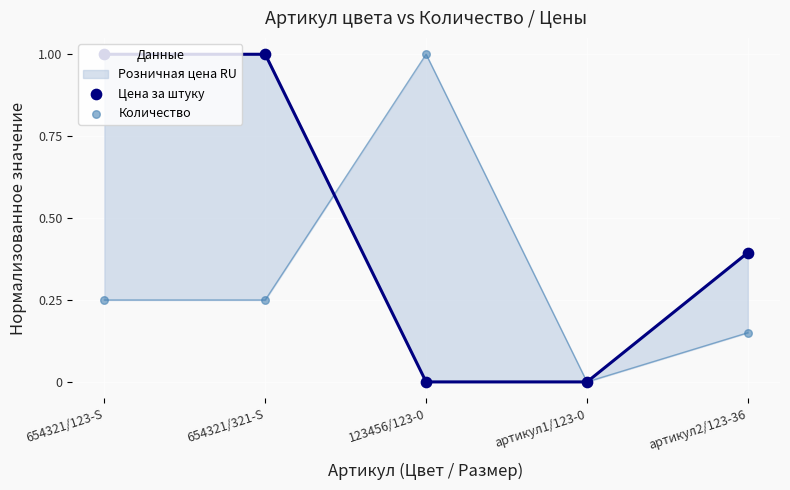

Which series has the widest spread of Y values?

Цена за штуку